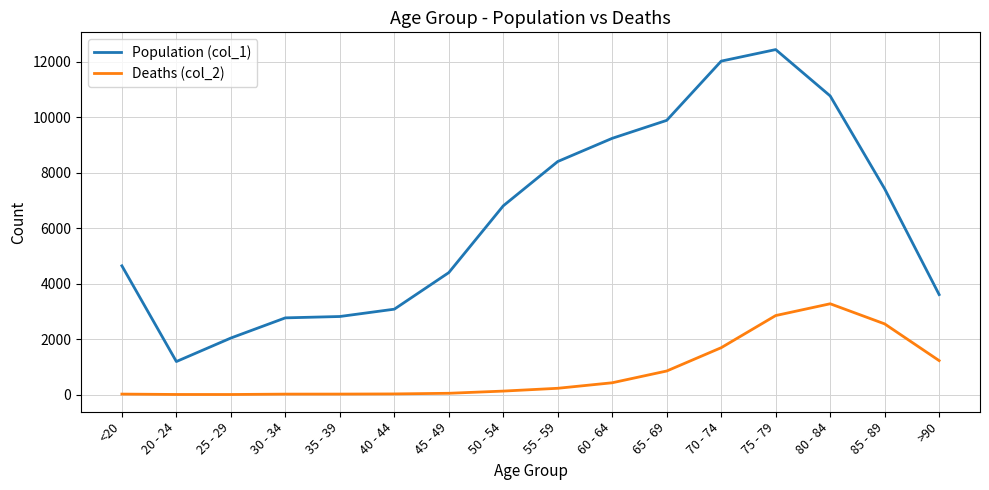

Which series has the largest range (max minus min)?

Population (col_1)